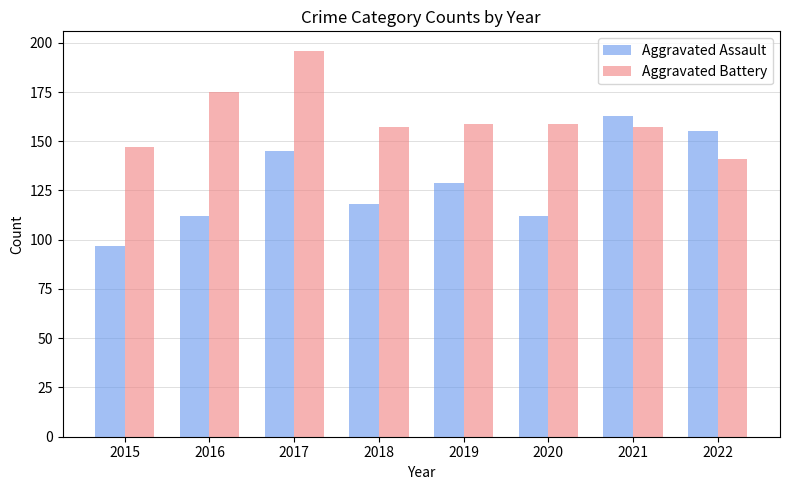

At which category does the chart reach its minimum across all series?

2015